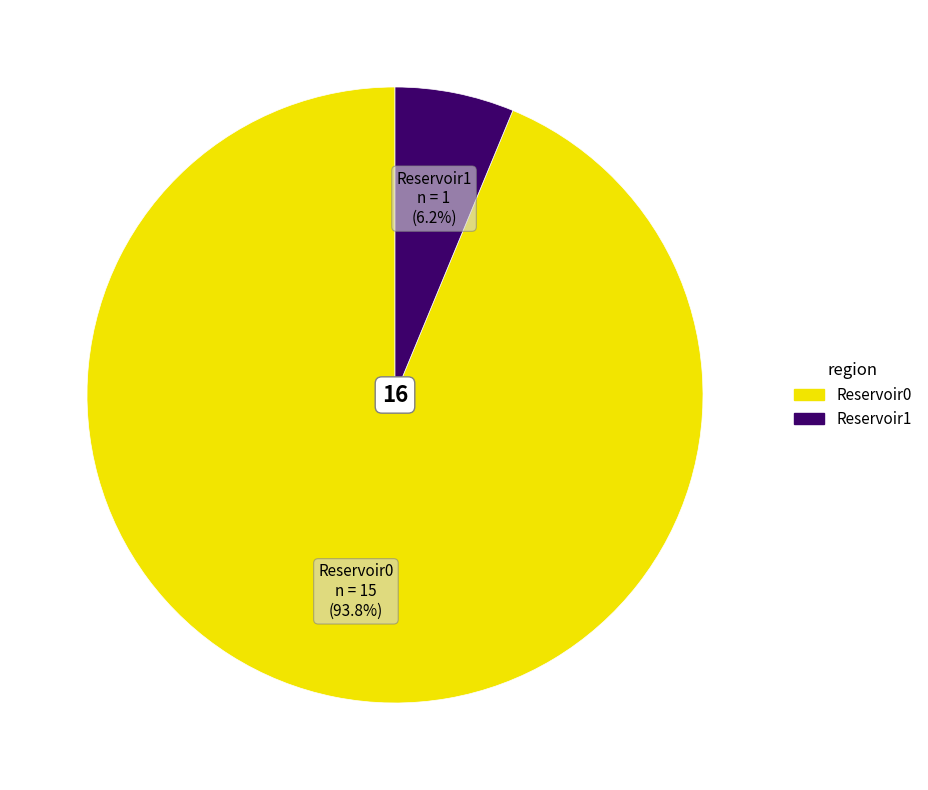

The Reservoir1 slice represents 12% of the pie. True or false?

False